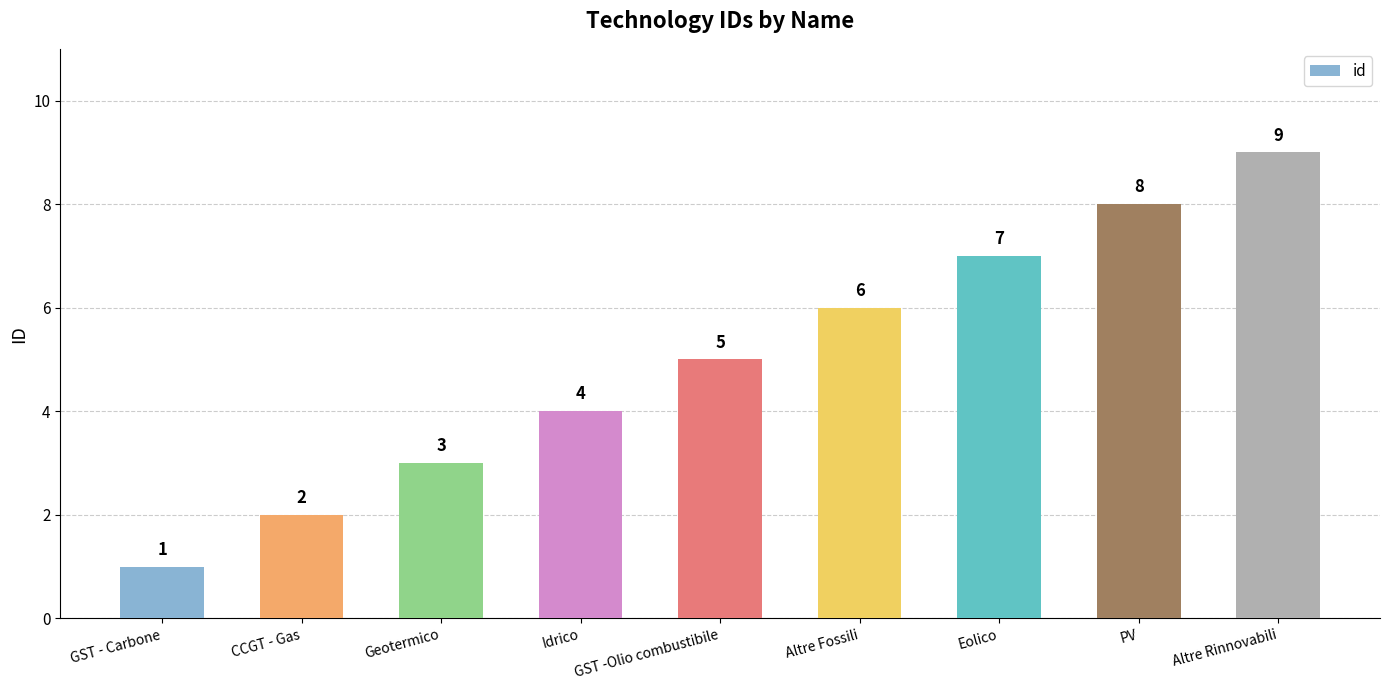

How many series are shown in this chart?

1